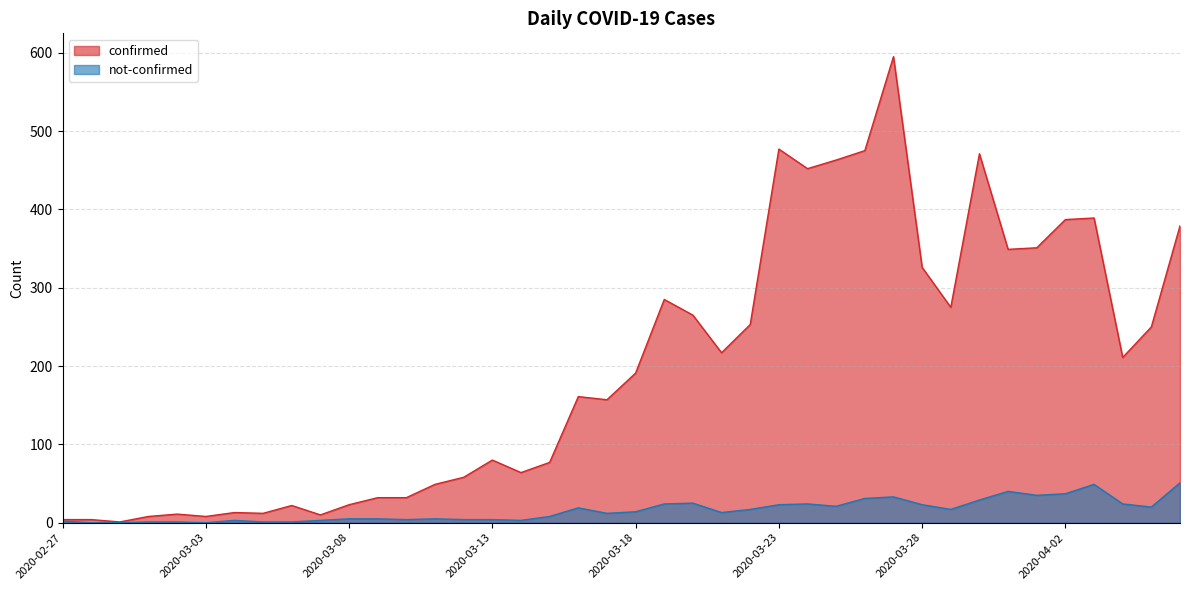

True or false: confirmed and not-confirmed intersect in this chart.

False